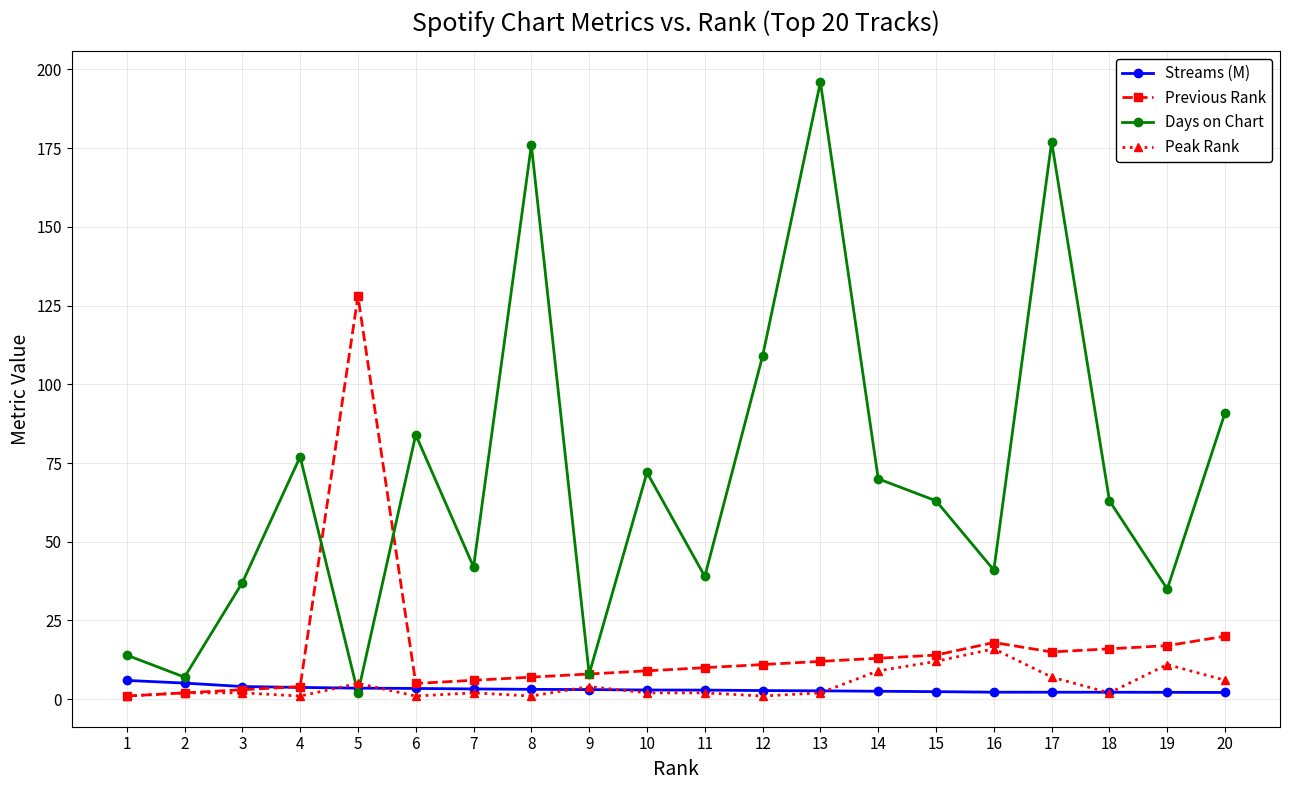

What is the difference between the Days on Chart values at 7 and 16?

1.0